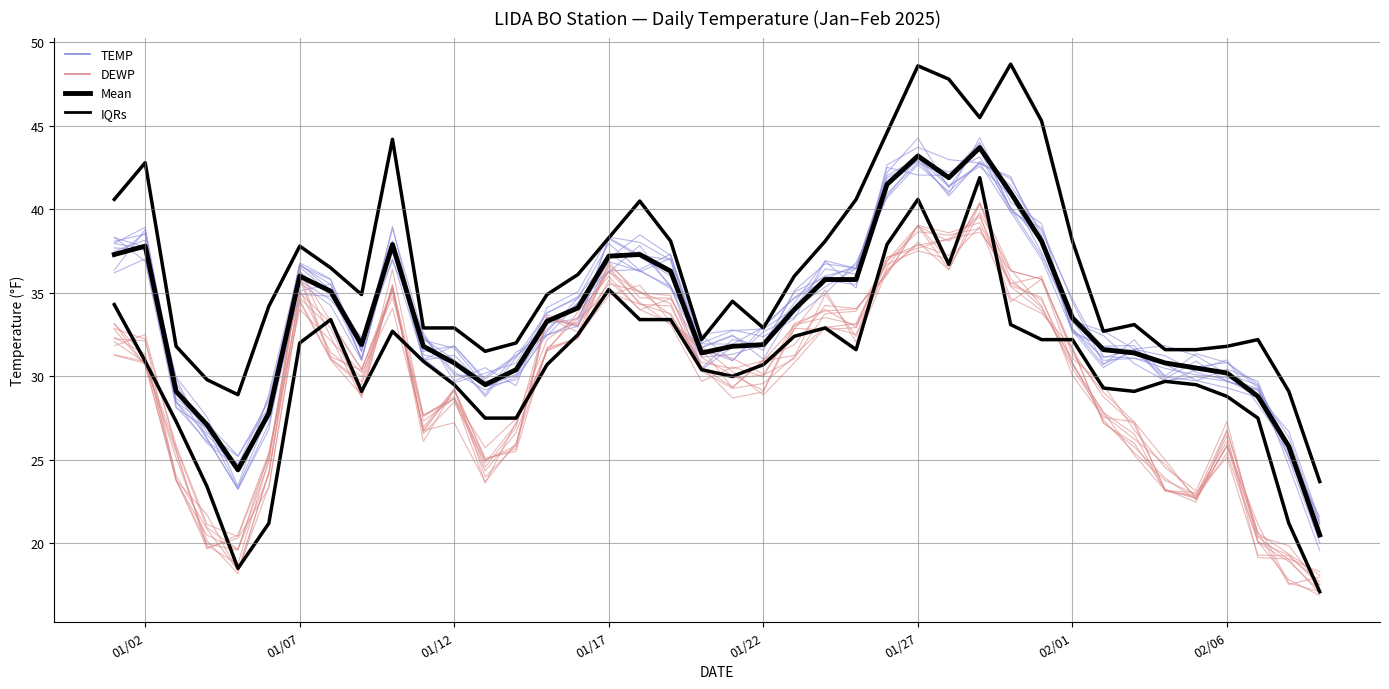

What is the sum of all MIN (IQRs) values?

1218.2